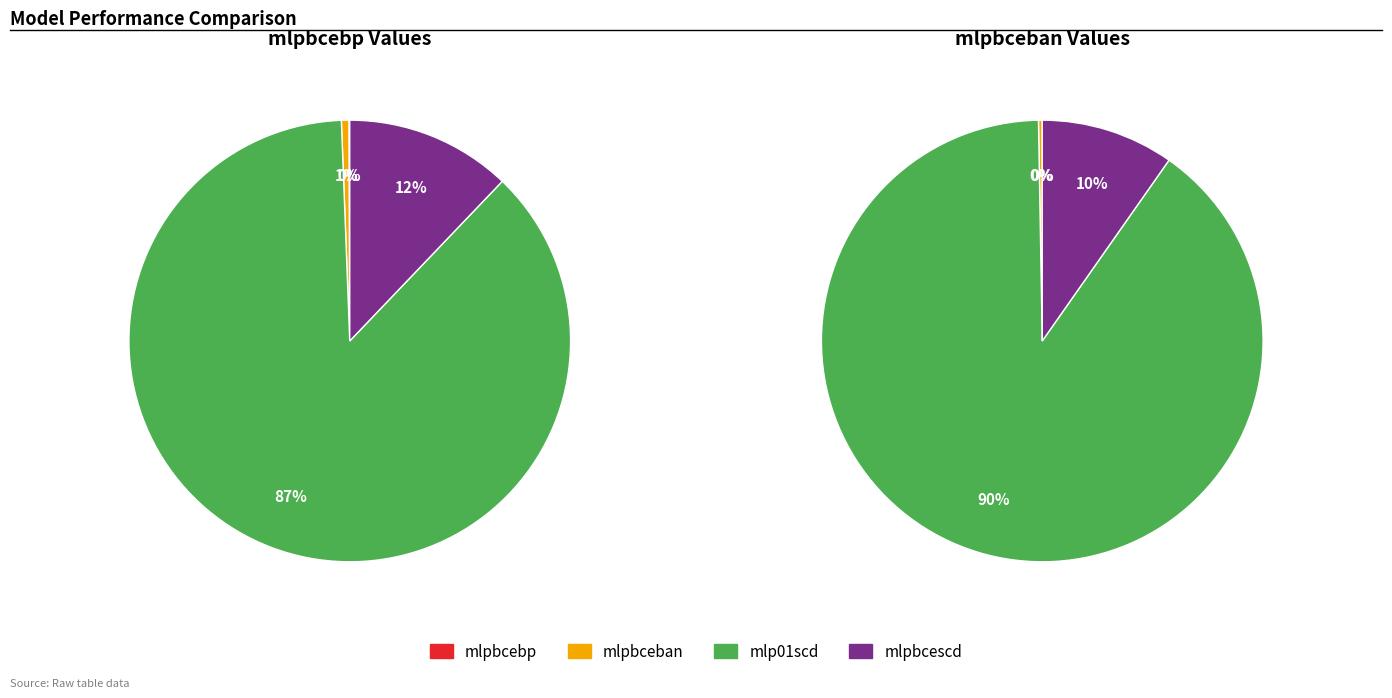

To the nearest percent, what is the difference between the mlpbcescd and mlpbcebp slice percentages?

12%